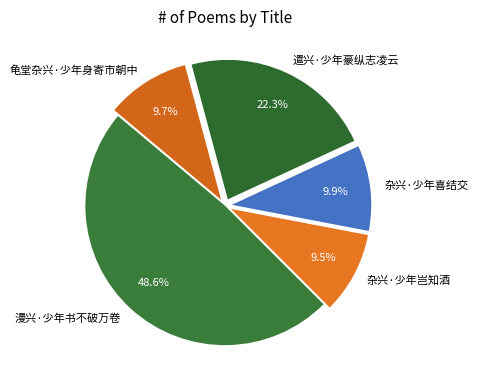

The 龟堂杂兴·少年身寄市朝中 slice represents 10% of the pie. True or false?

True